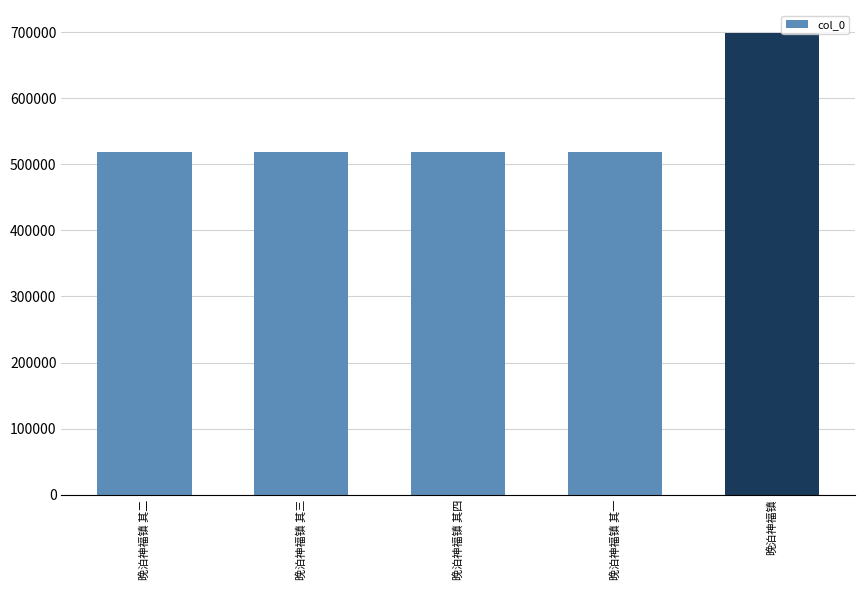

The value at 晚泊神福镇 is 698443. True or false?

True